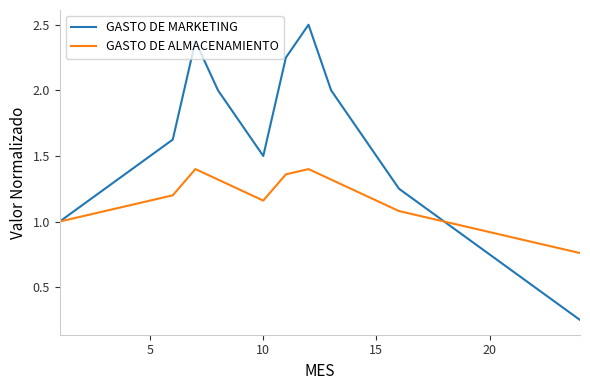

List the series in order of their peak value, highest first.

GASTO DE MARKETING, GASTO DE ALMACENAMIENTO